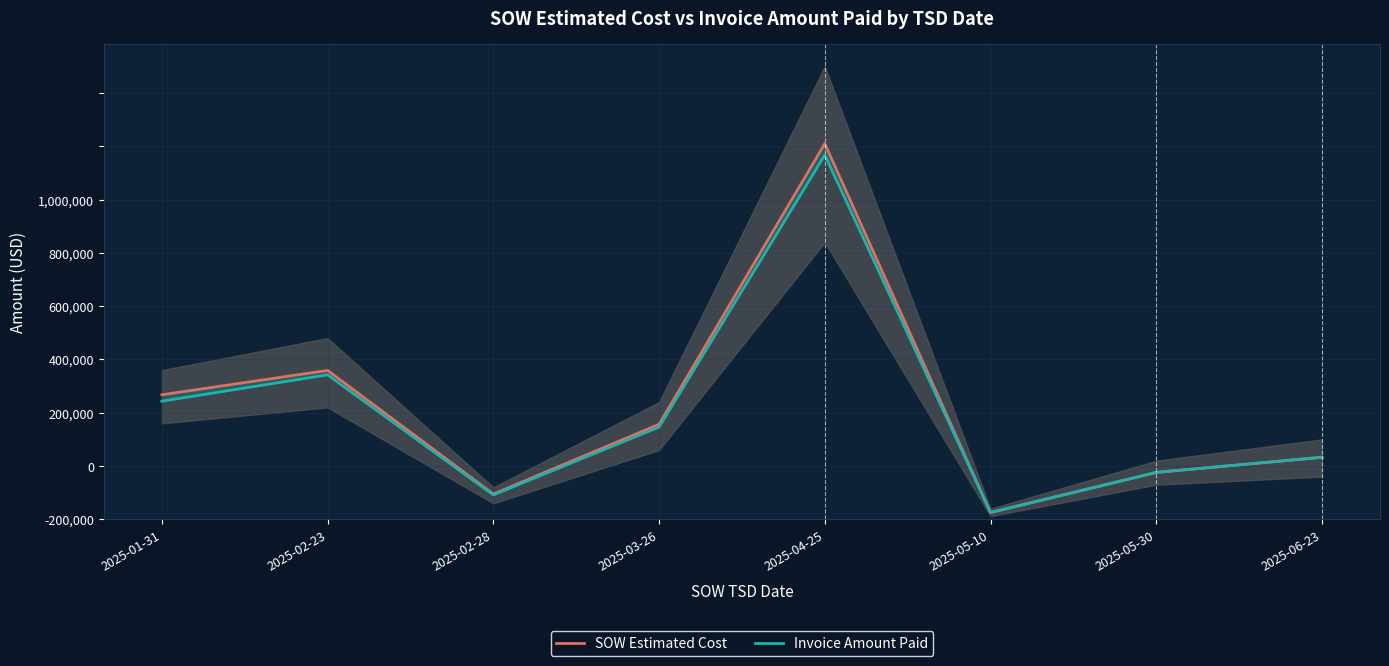

How many lines are shown in the chart?

2